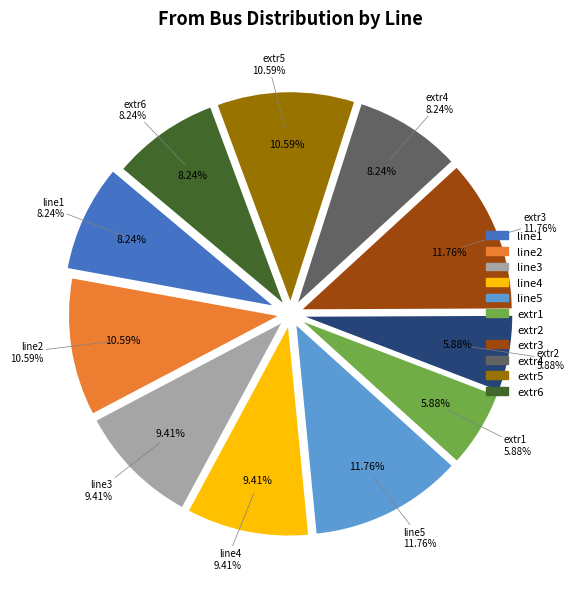

Combined, what portion of the pie is extr4 and line5?

20.0%